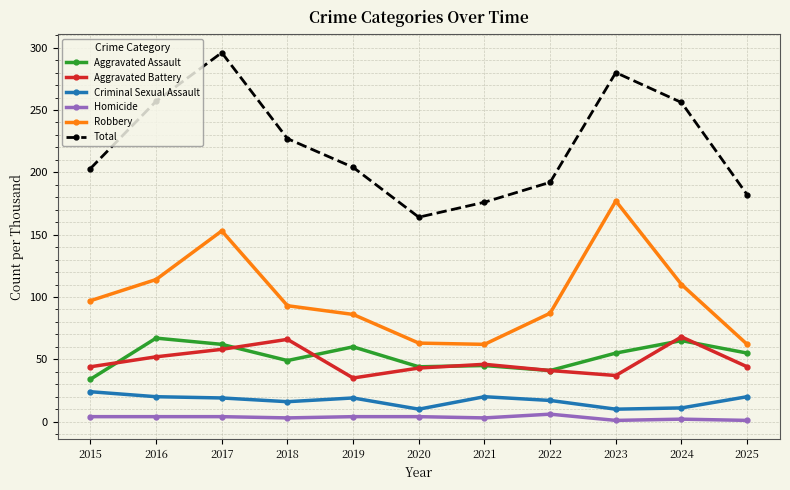

At which category does Robbery reach its first local peak?

2017